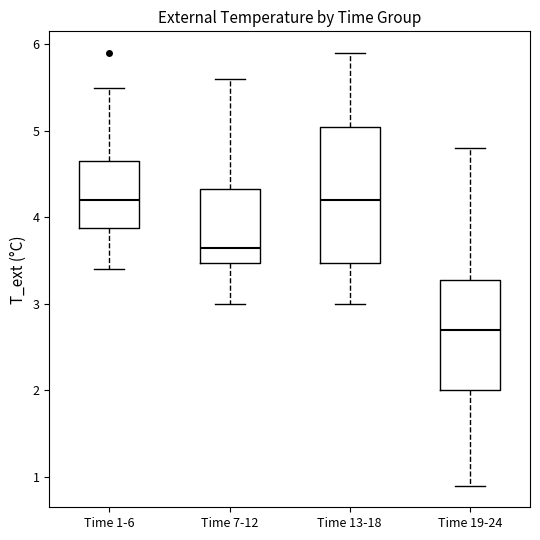

Reading left to right, read every box against the y-axis: the position of its median line, the range the box covers, and the ends of its whiskers. The values are not printed on the chart, so give them approximately, as read against the axis.

Time 1-6: median 4.2, box 3.9 to 4.7, whiskers 3.4 to 5.5
Time 7-12: median 3.7, box 3.5 to 4.3, whiskers 3.0 to 5.6
Time 13-18: median 4.2, box 3.5 to 5.1, whiskers 3.0 to 5.9
Time 19-24: median 2.7, box 2.0 to 3.3, whiskers 0.9 to 4.8